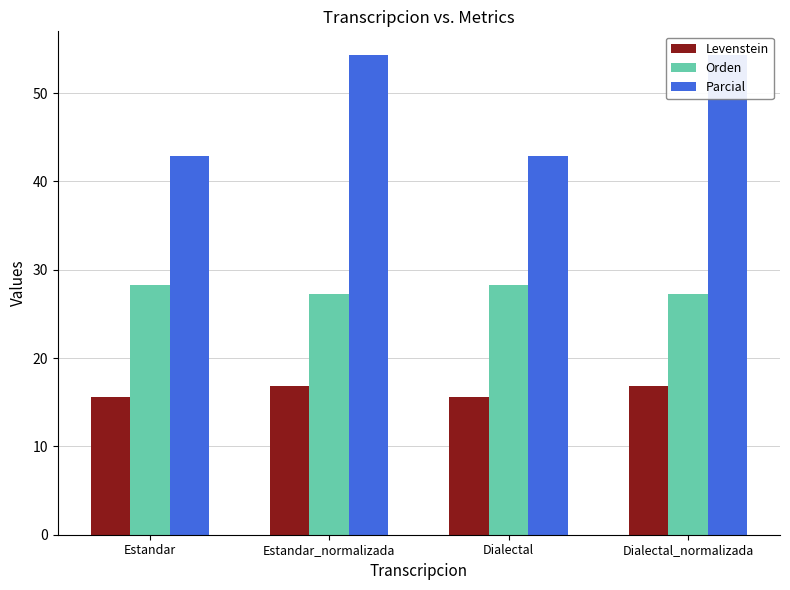

How many bars are there in total?

12